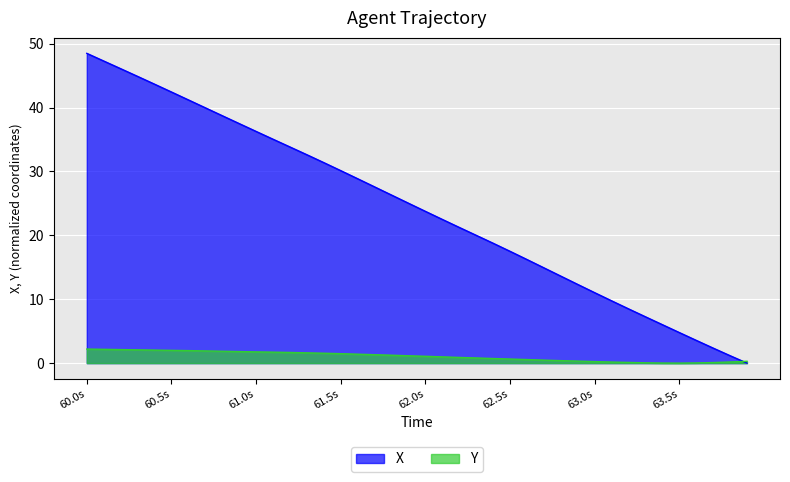

What are all the series names shown in the legend?

X, Y